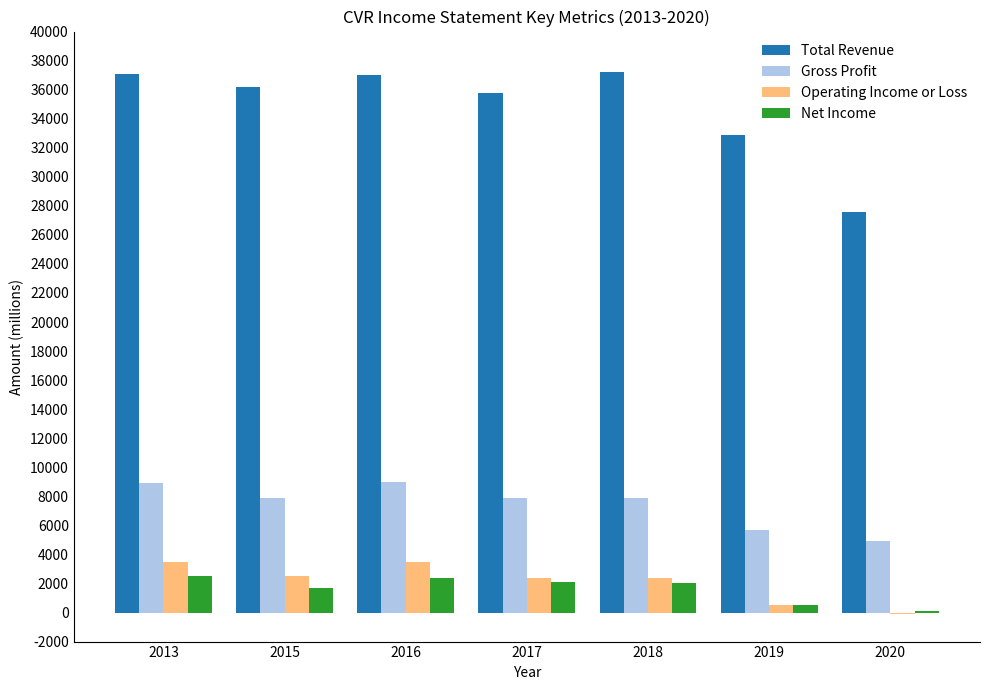

How many groups of bars are there?

7